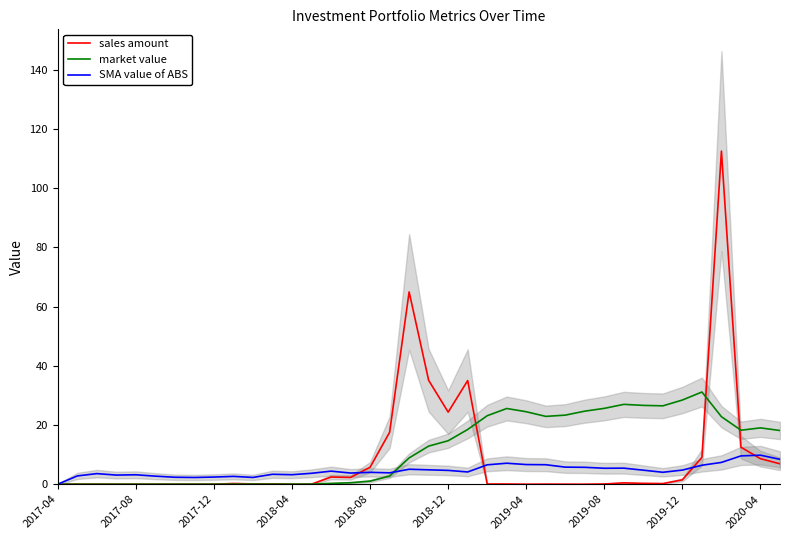

What is the label of the 1st point from the left?

2017-04